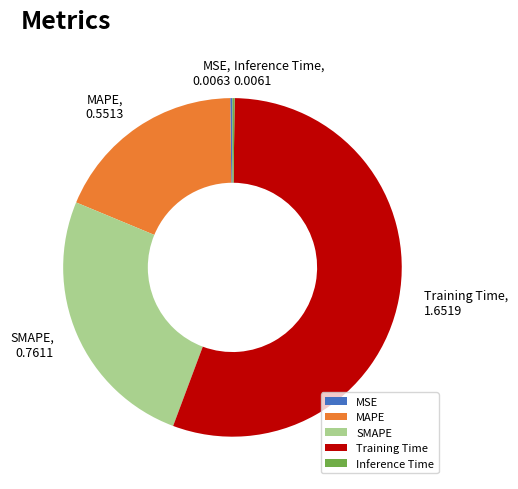

Is there any slice that represents more than half of the pie?

Yes